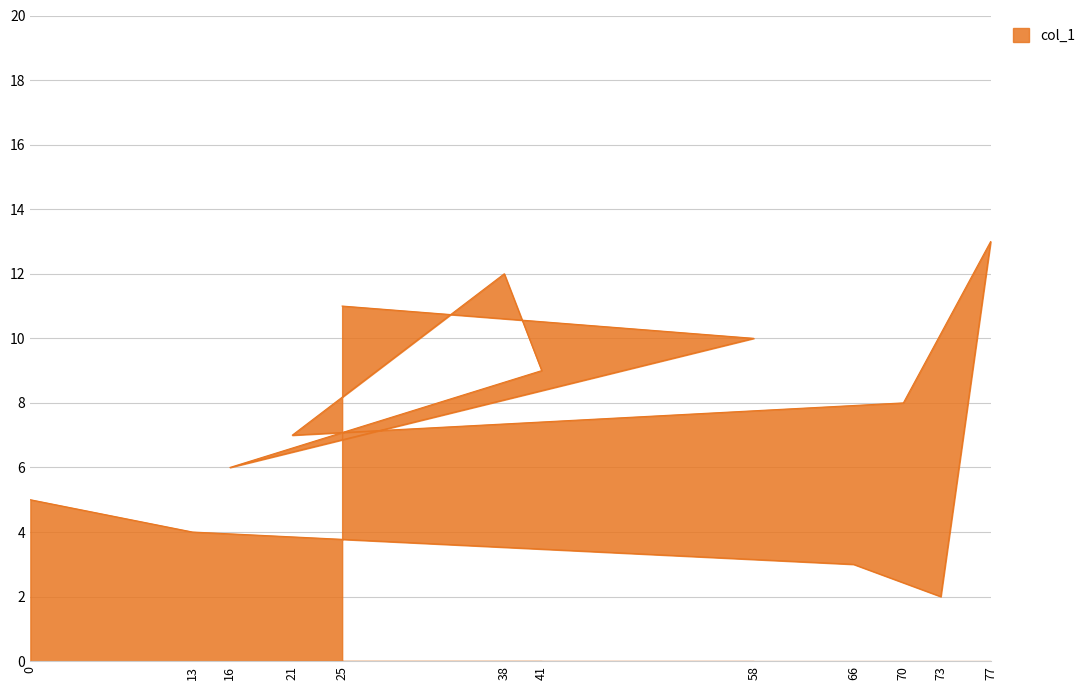

Read the value at 25, to the nearest 5.

10